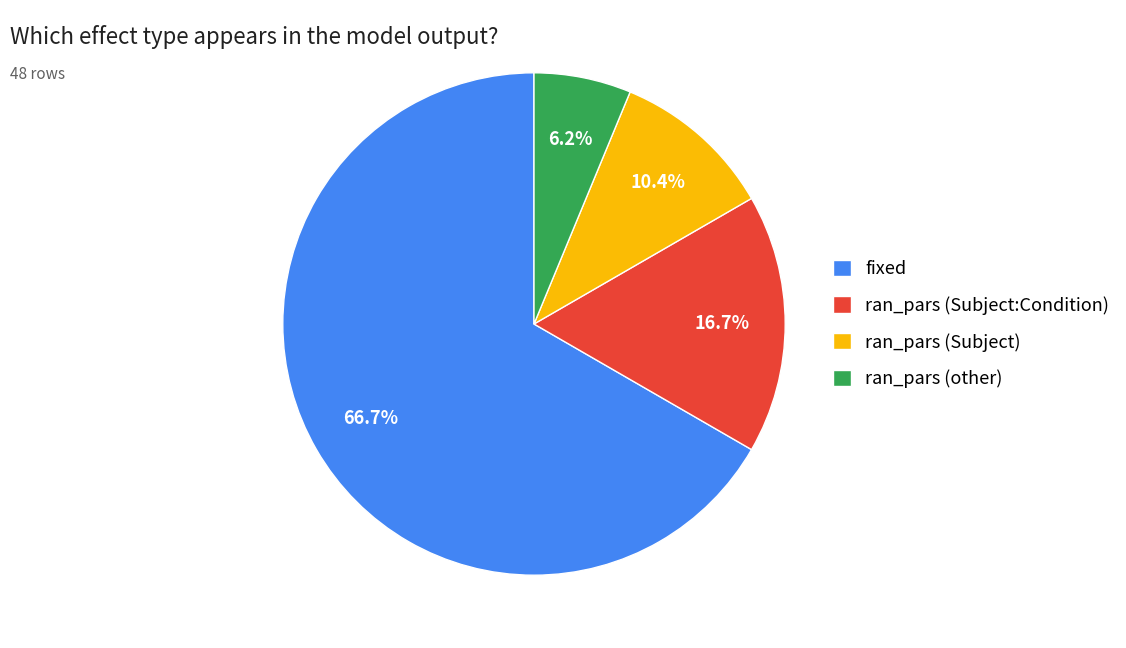

Which has a higher value, fixed or ran_pars (Subject:Condition)?

fixed